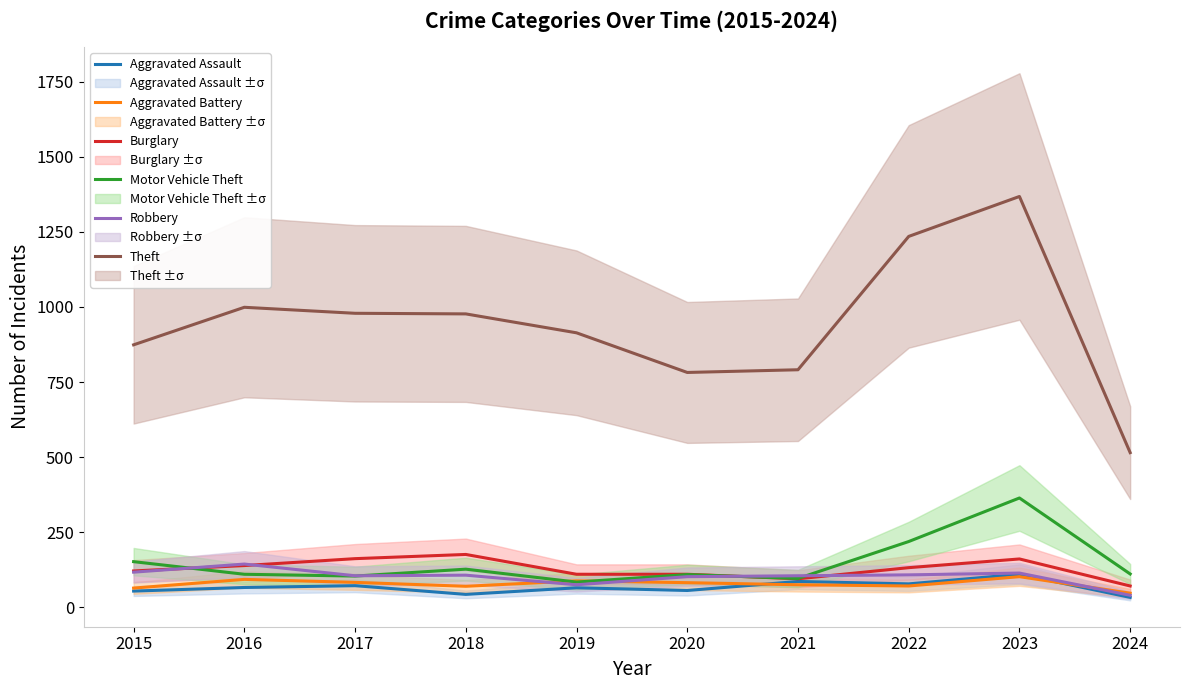

How many lines are shown in the chart?

6